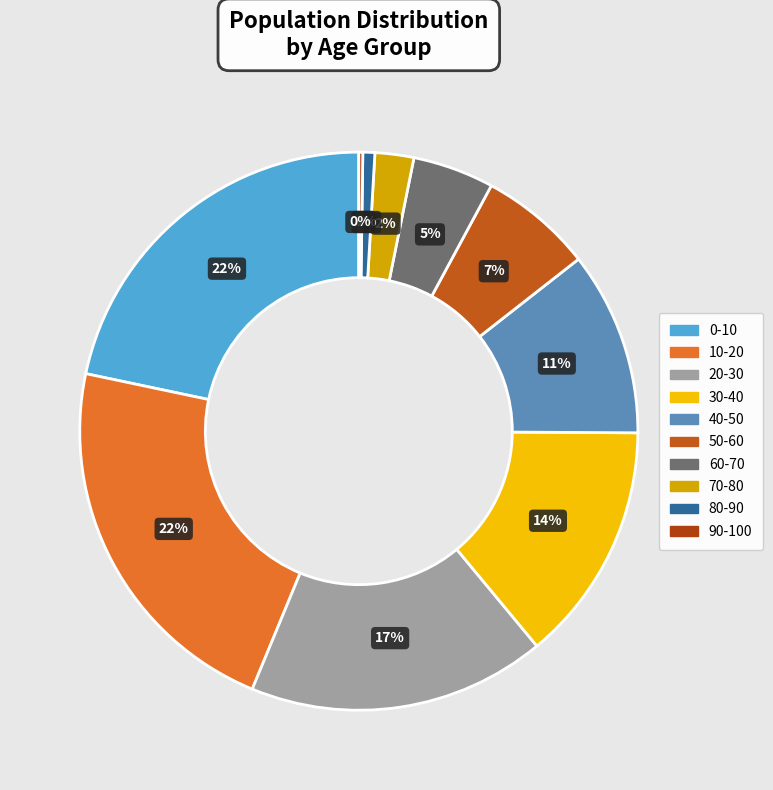

To the nearest percent, what is the average slice percentage?

10%